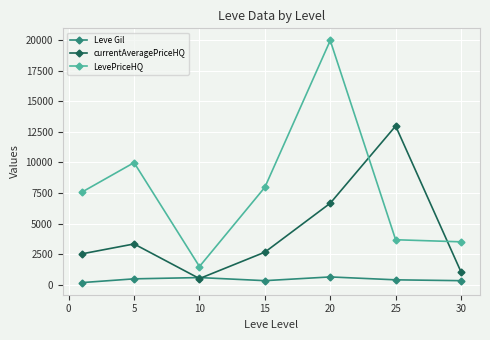

How many data points does each series have?

7